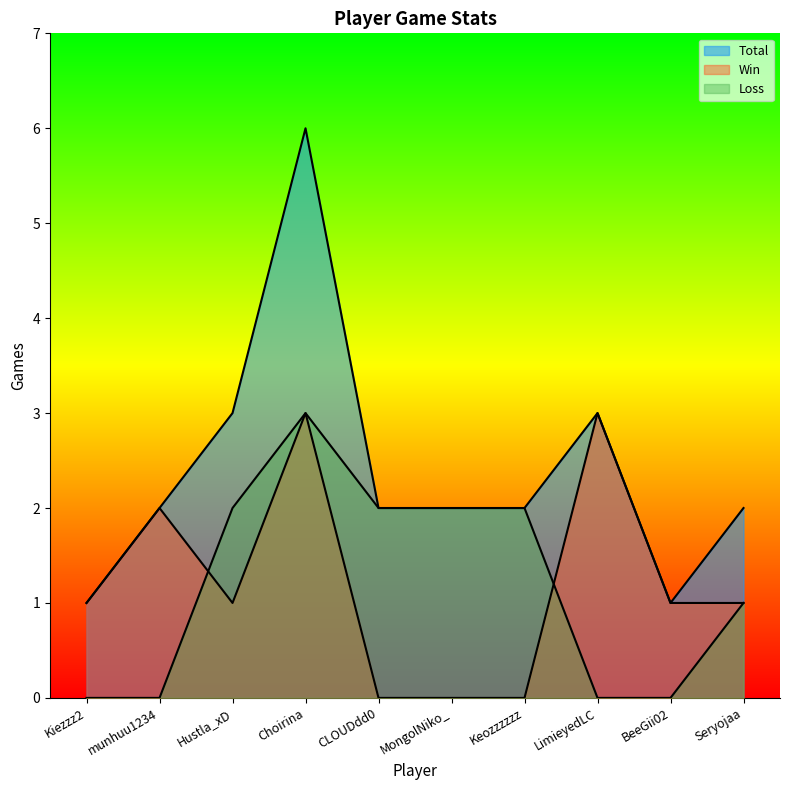

What is the highest value of the Win series?

3